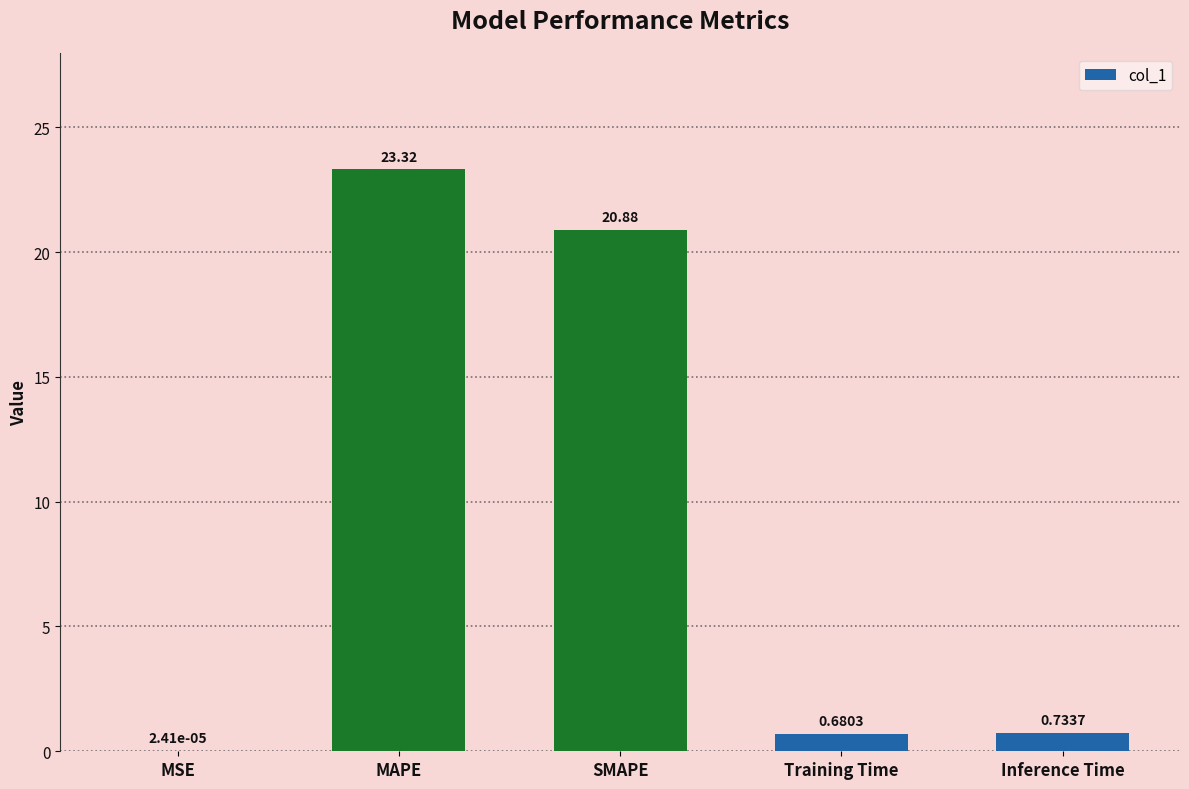

What is the sum of all values?

45.6